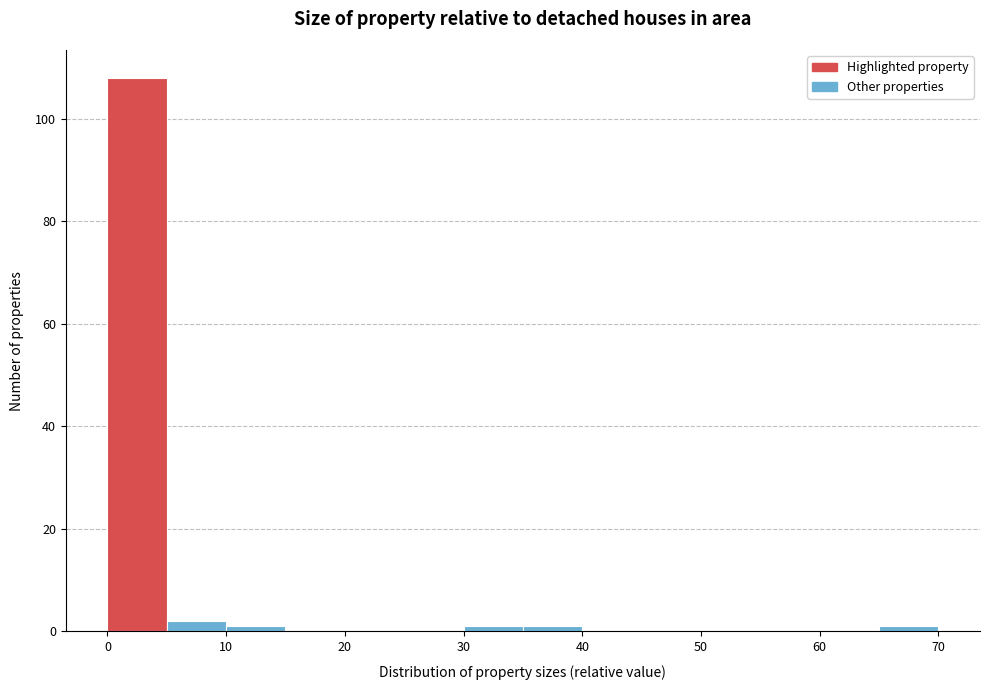

Reading left to right, transcribe this chart: for each bar, give the range it covers on the x-axis and its height. The values are not printed on the chart, so give them approximately, as read against the axis.

0 to 5: 108
5 to 10: 2
10 to 15: under 2
15 to 20: 0
20 to 25: 0
25 to 30: 0
30 to 35: under 2
35 to 40: under 2
40 to 45: 0
45 to 50: 0
50 to 55: 0
55 to 60: 0
60 to 65: 0
65 to 70: under 2